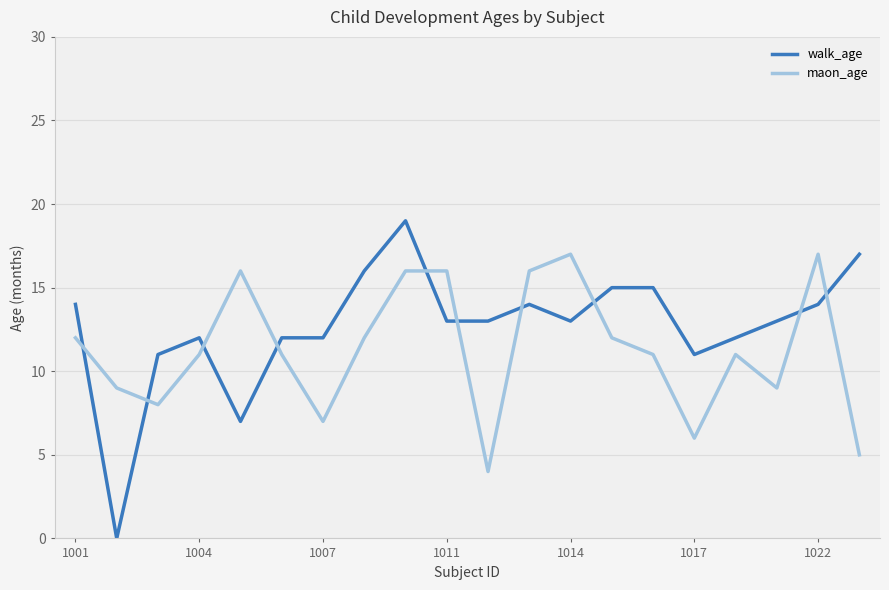

Rank the series by their maximum value, from lowest to highest.

maon_age, walk_age